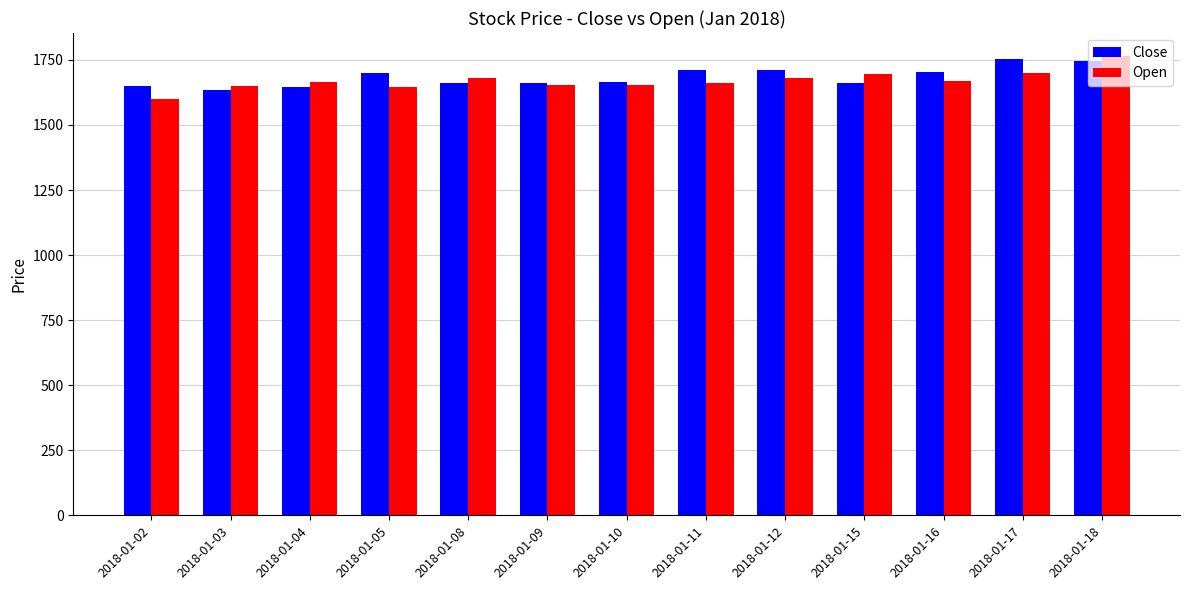

What is the difference between the Close values at 2018-01-08 and 2018-01-11?

50